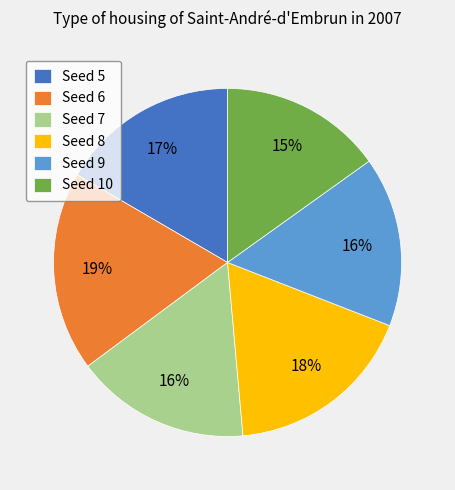

What percentage is the Seed 6 slice, to the nearest percent?

19%